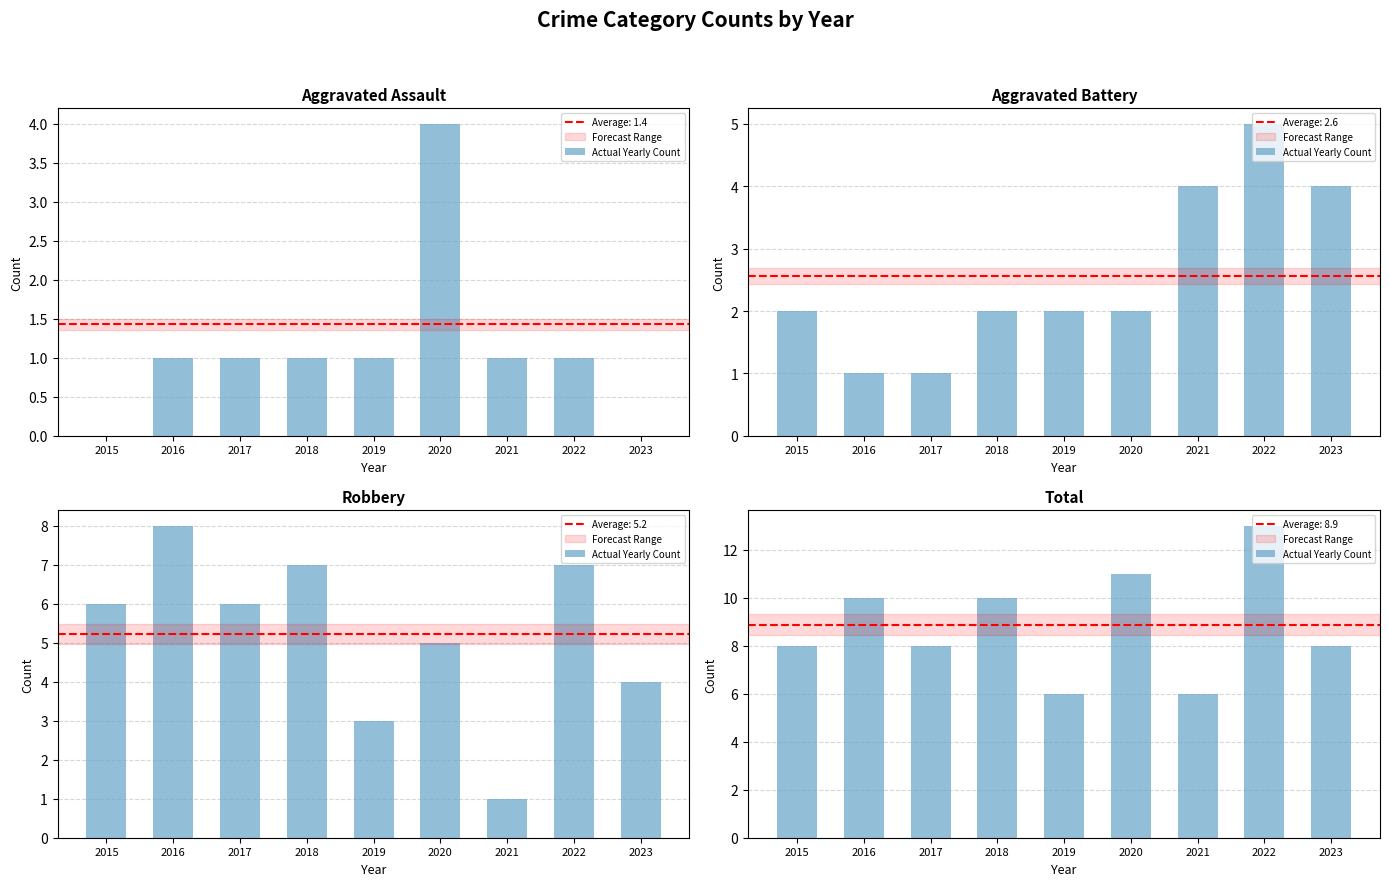

Reading left to right, what are all the values shown in this chart?

8	10	8	10	6	11	6	13	8